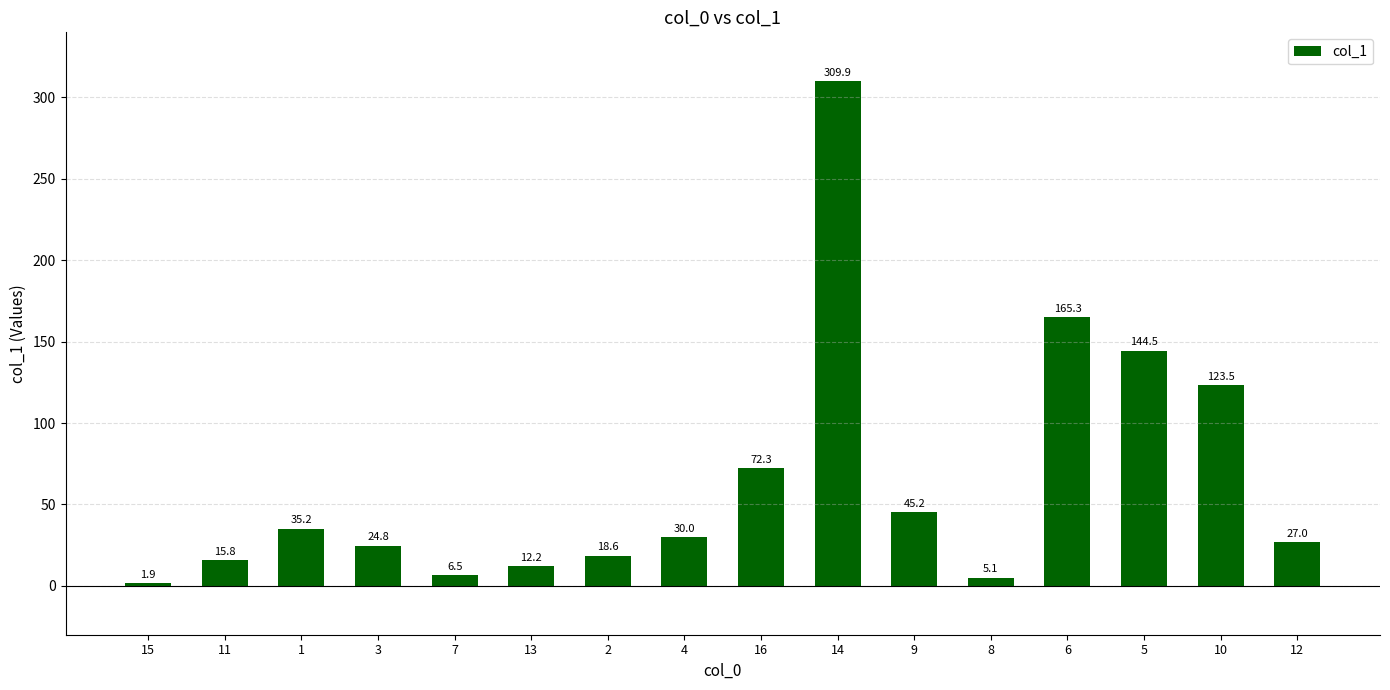

What is the difference between the second highest and minimum values?

163.4